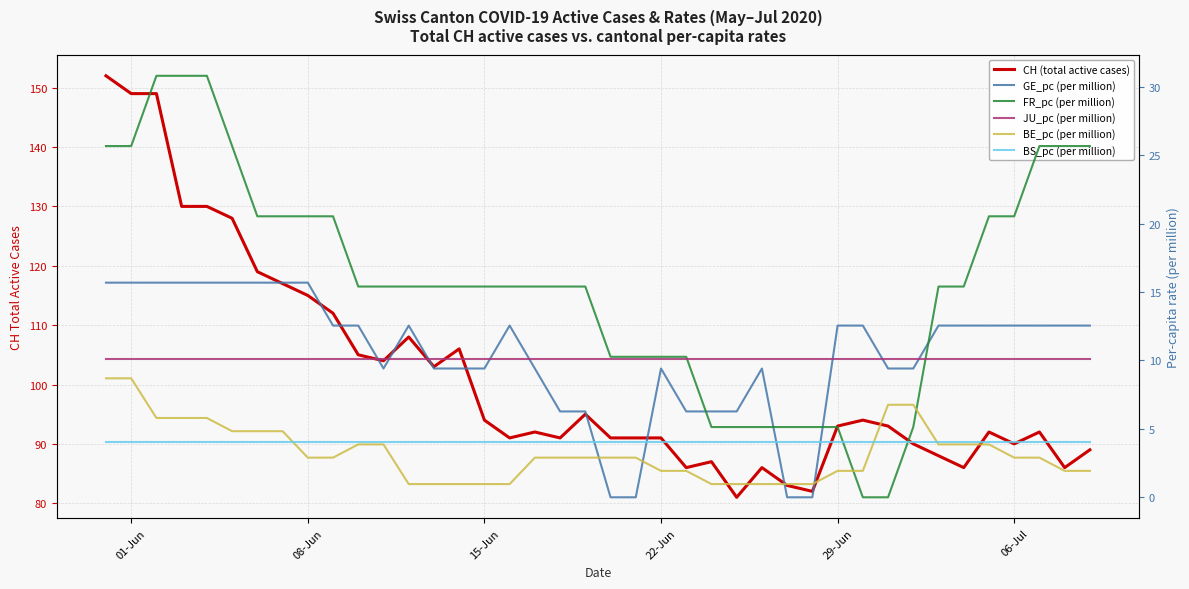

How many interior local valleys does the CH (total active cases) series have?

10